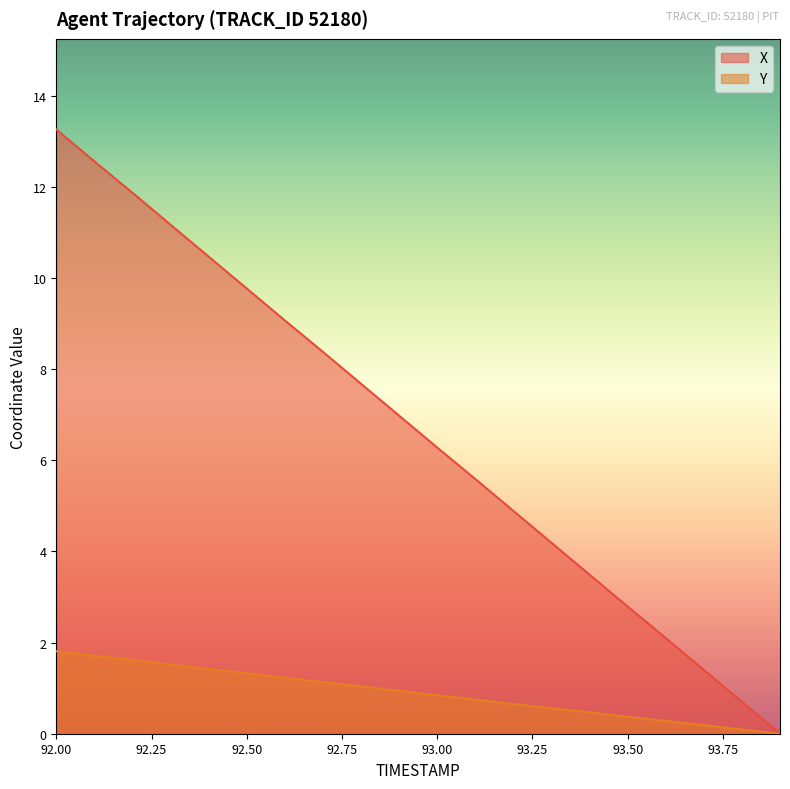

Between 92.8 and 93.4, which series saw the biggest shift?

X